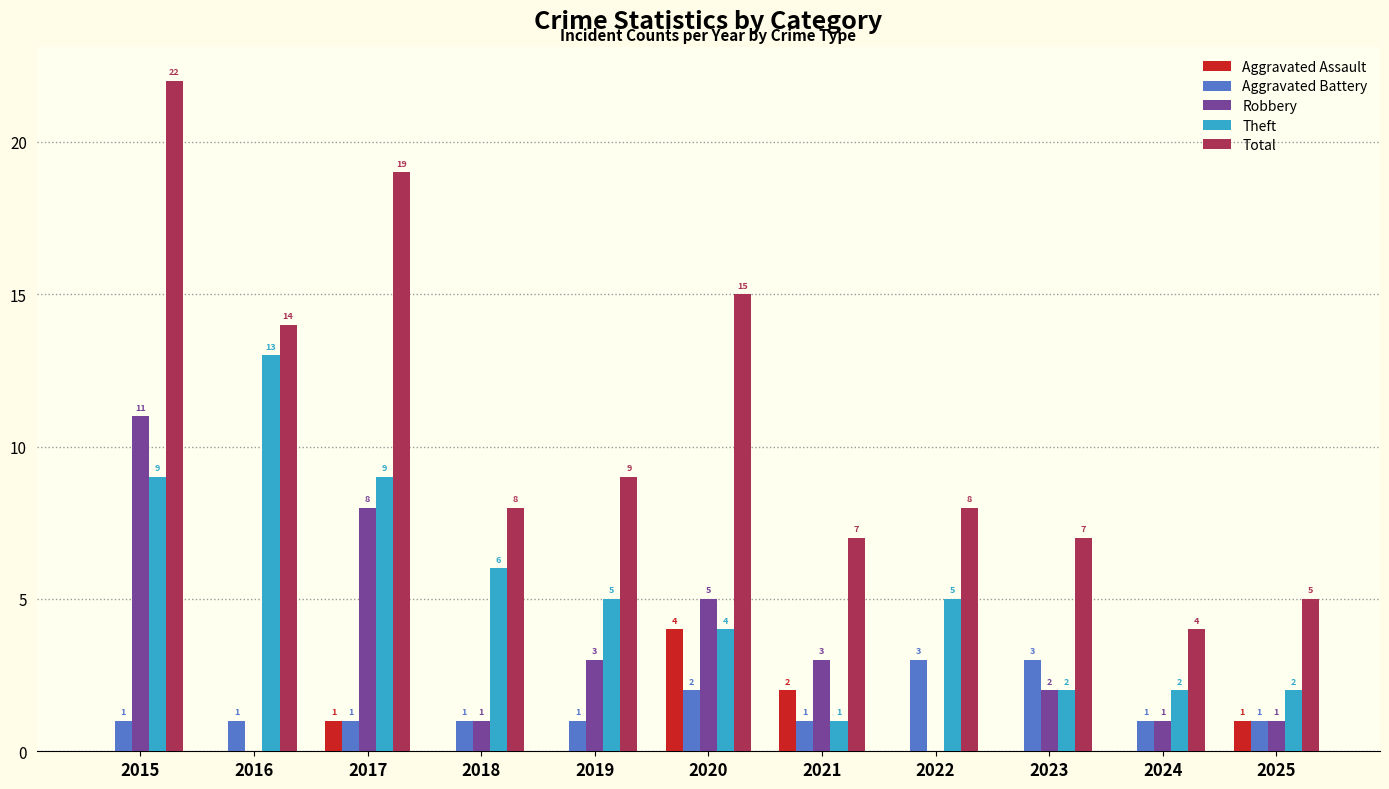

Reading left to right, what are all the values shown in this chart?

Aggravated Assault: 0	0	1	0	0	4	2	0	0	0	1
Aggravated Battery: 1	1	1	1	1	2	1	3	3	1	1
Robbery: 11	0	8	1	3	5	3	0	2	1	1
Theft: 9	13	9	6	5	4	1	5	2	2	2
Total: 22	14	19	8	9	15	7	8	7	4	5